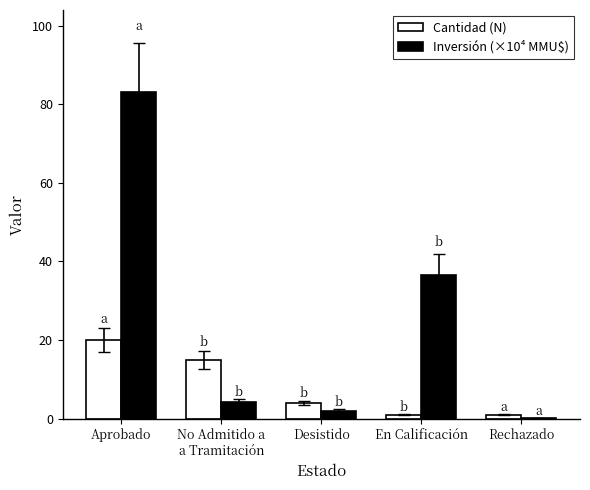

What is the total value across all series at Desistido?

6.0